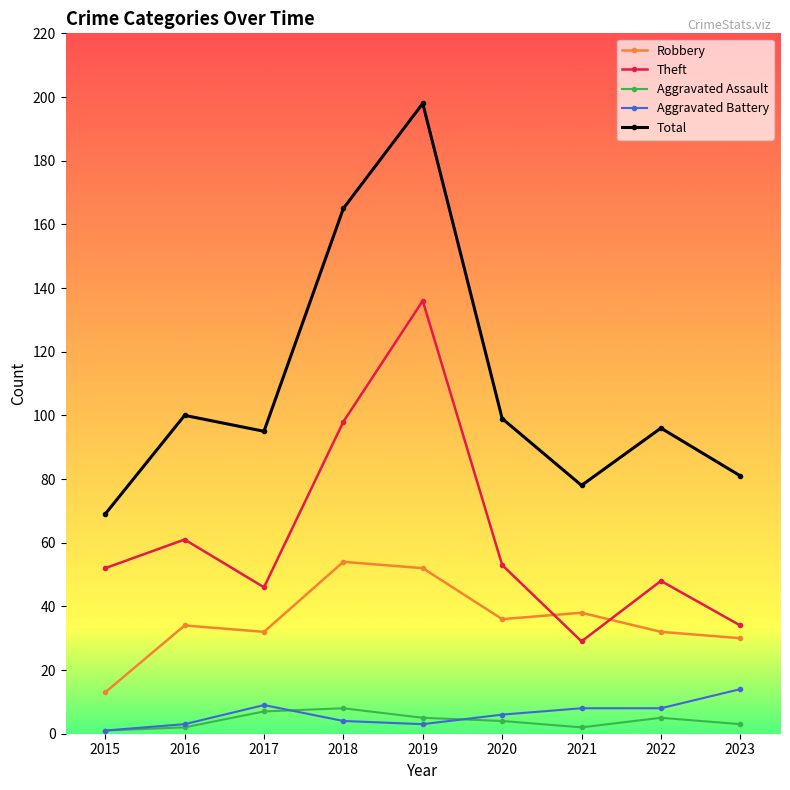

Which series has the largest total across all categories?

Total